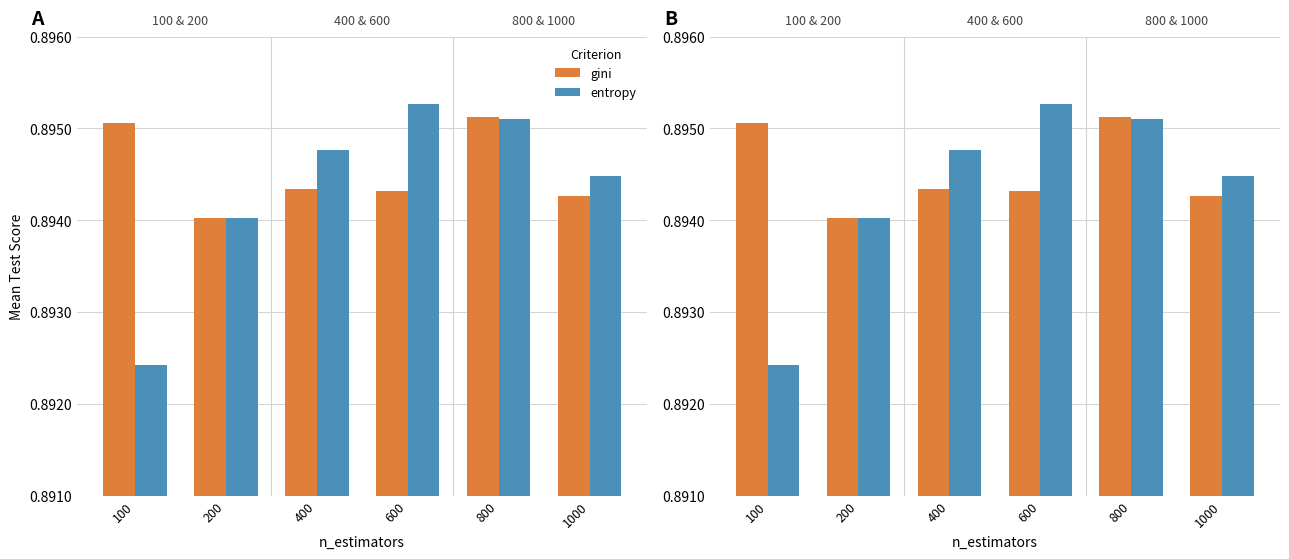

Reading left to right, what are all the values shown in this chart?

gini: 100=0.9	200=0.9	400=0.9	600=0.9	800=0.9	1000=0.9
entropy: 100=0.9	200=0.9	400=0.9	600=0.9	800=0.9	1000=0.9